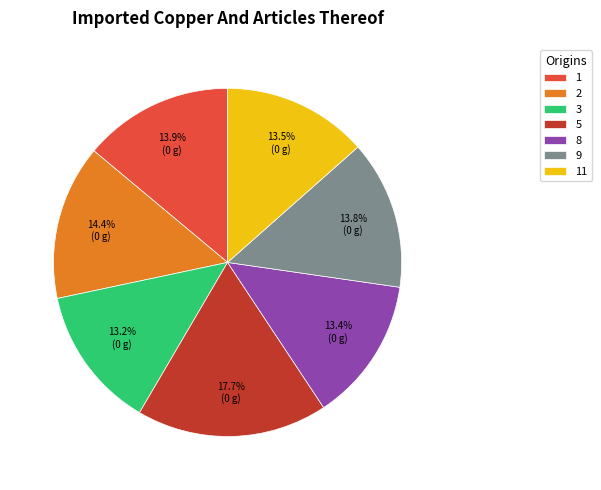

How many slices are in this pie chart?

7